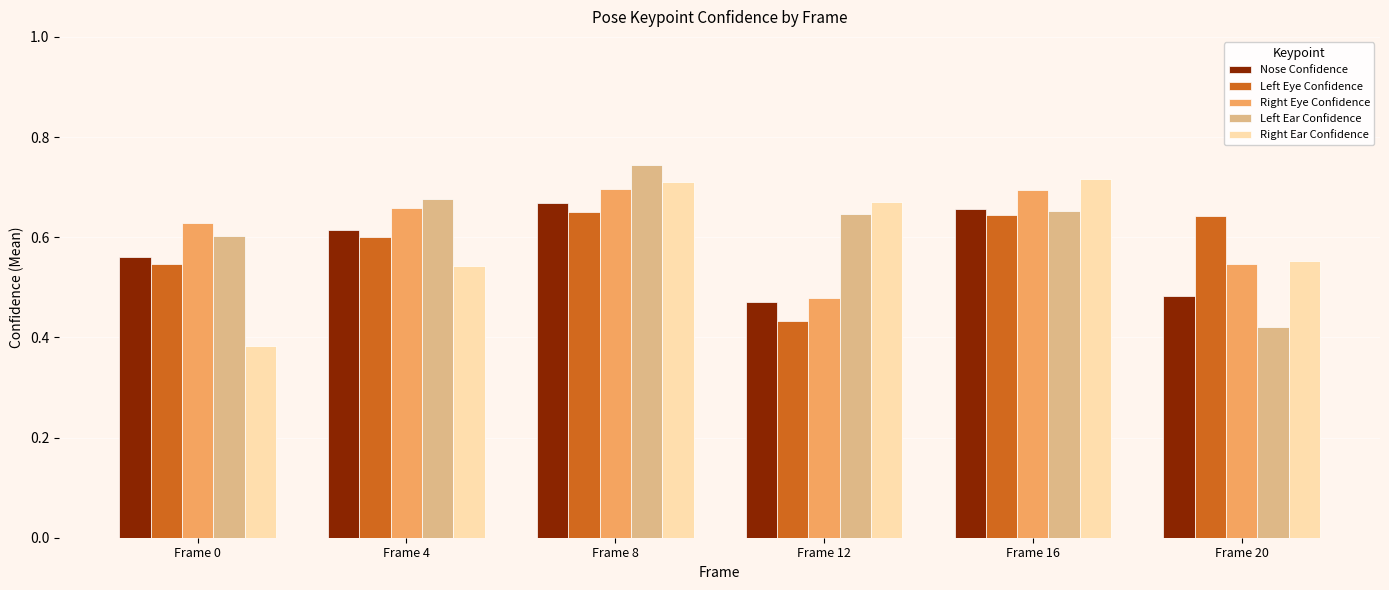

At which category is the sum across all series the highest?

Frame 8